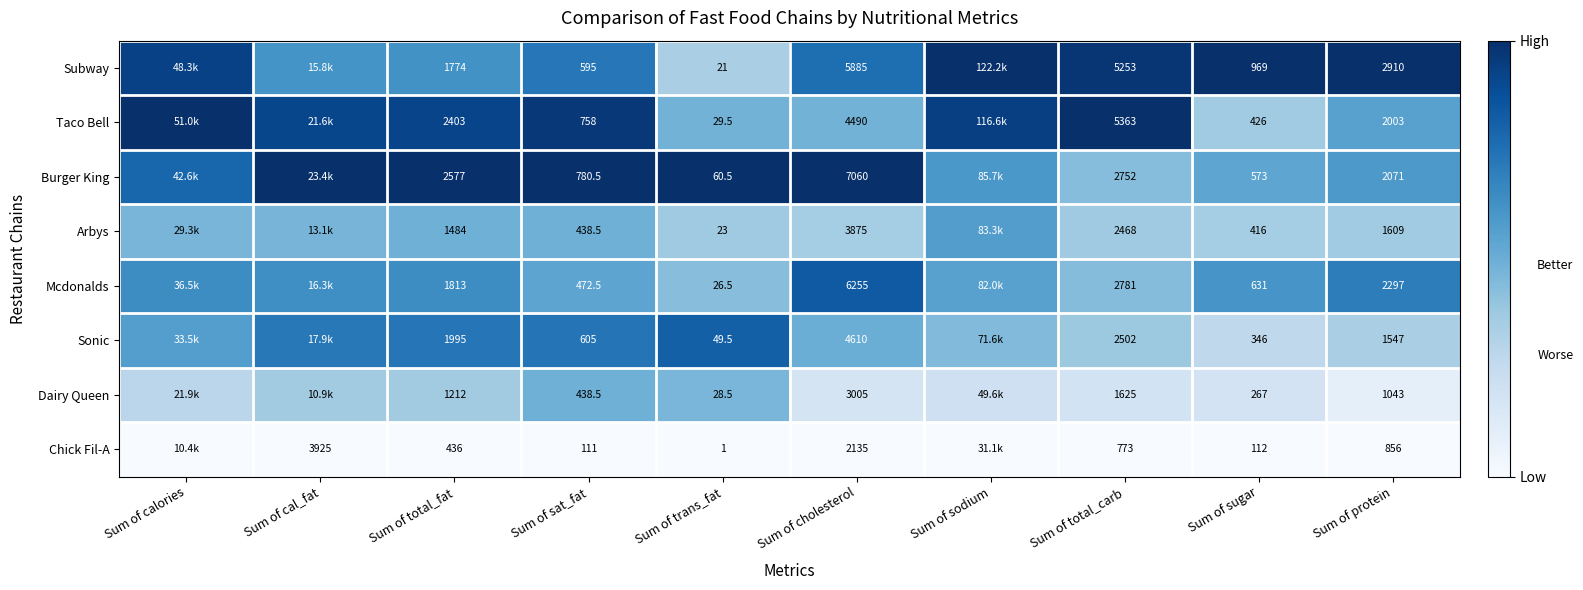

Is the value of Burger King at Sum of cholesterol greater than the value of Sonic at Sum of sat_fat?

Yes